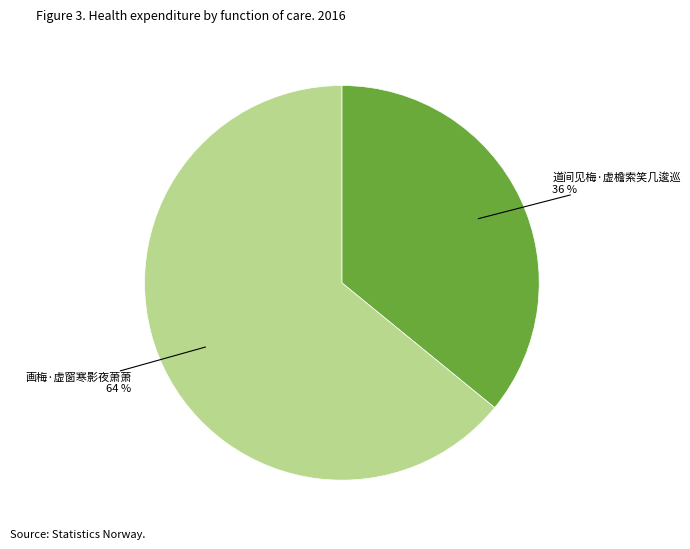

Is it true that 道间见梅·虚檐索笑几逡巡 is 36% of the pie?

True